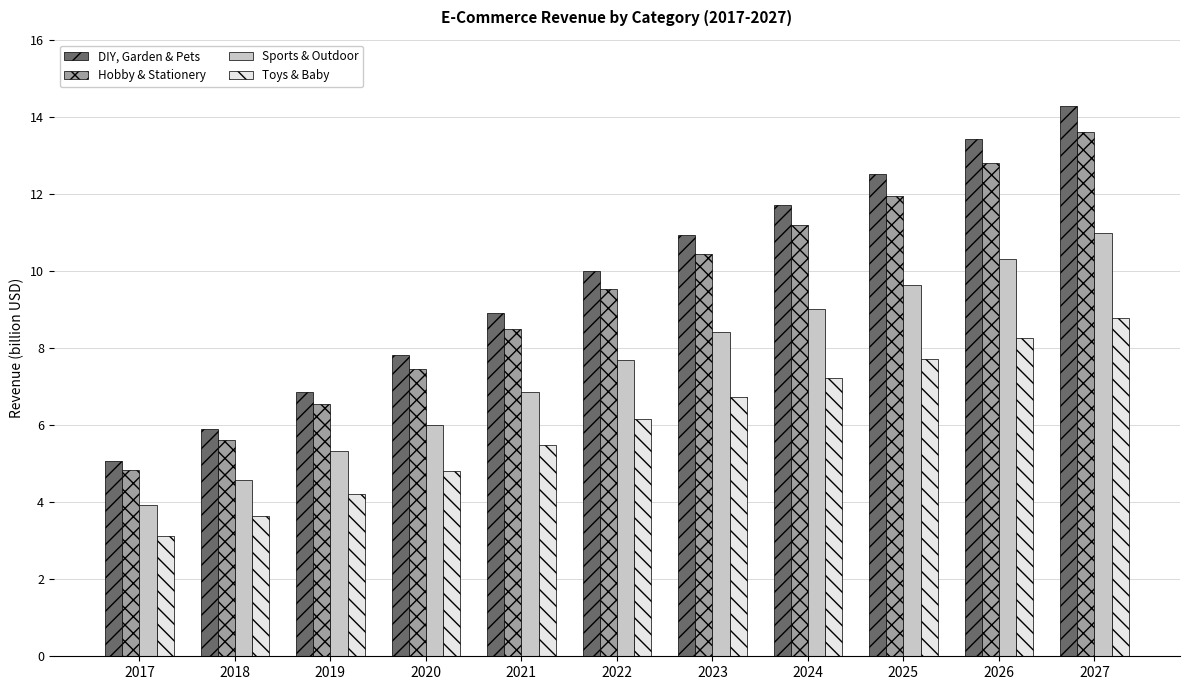

At how many categories does at least one series exceed 6?

9